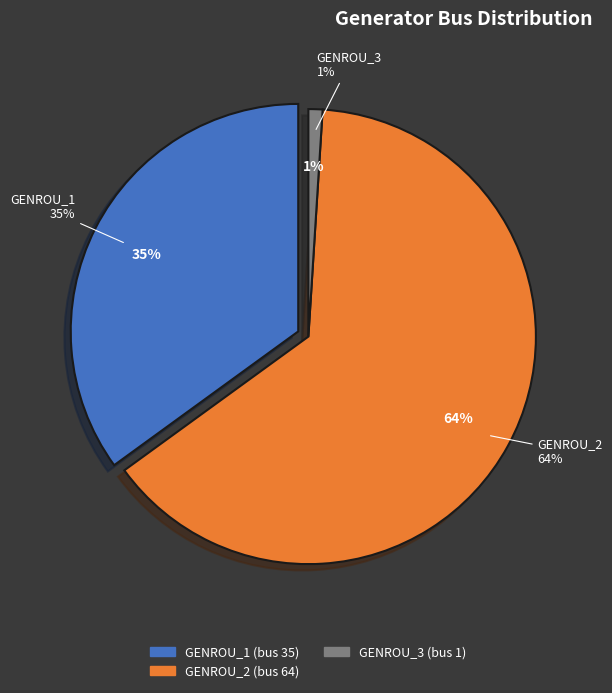

To the nearest percent, what portion does GENROU_1 represent?

35%